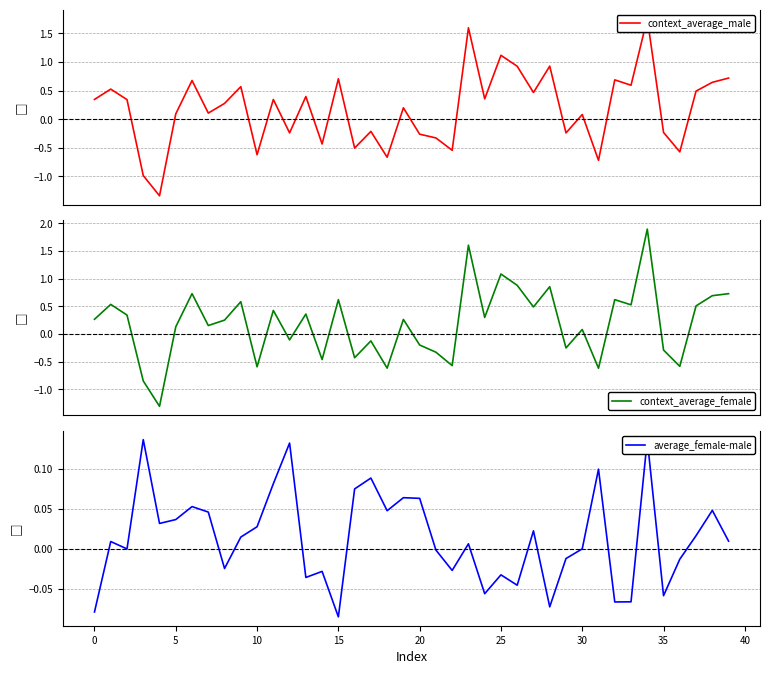

Which label corresponds to the largest value in the chart?

34